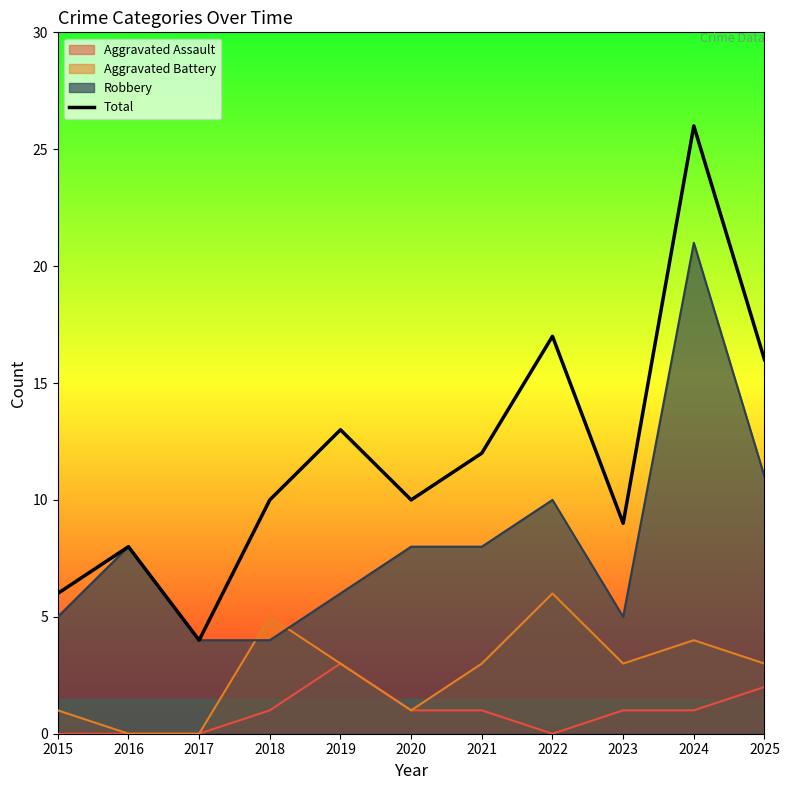

The chart shows a value of 11 at 2022. True or false?

False